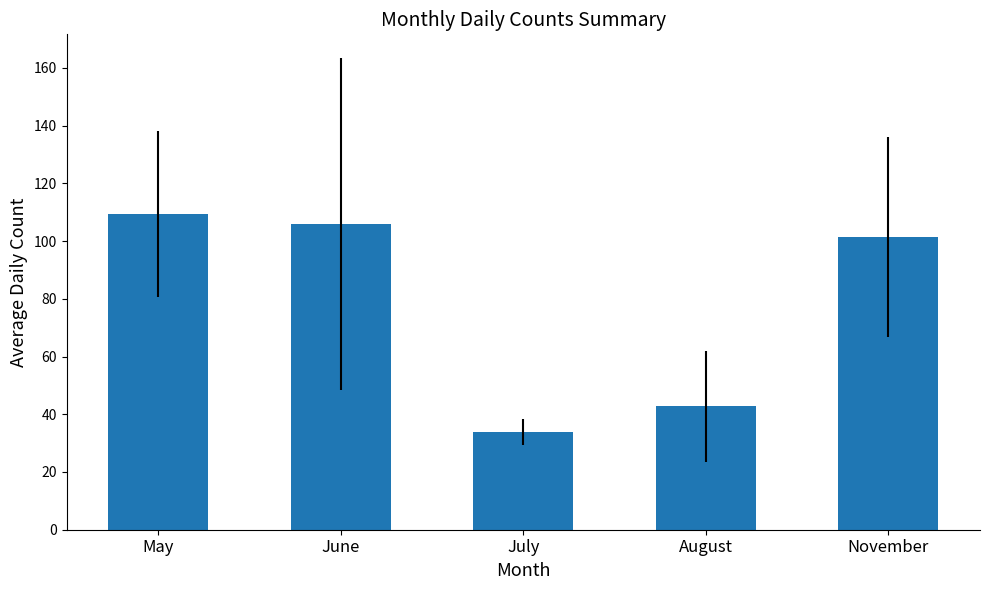

What is the approximate value at July?

33.8